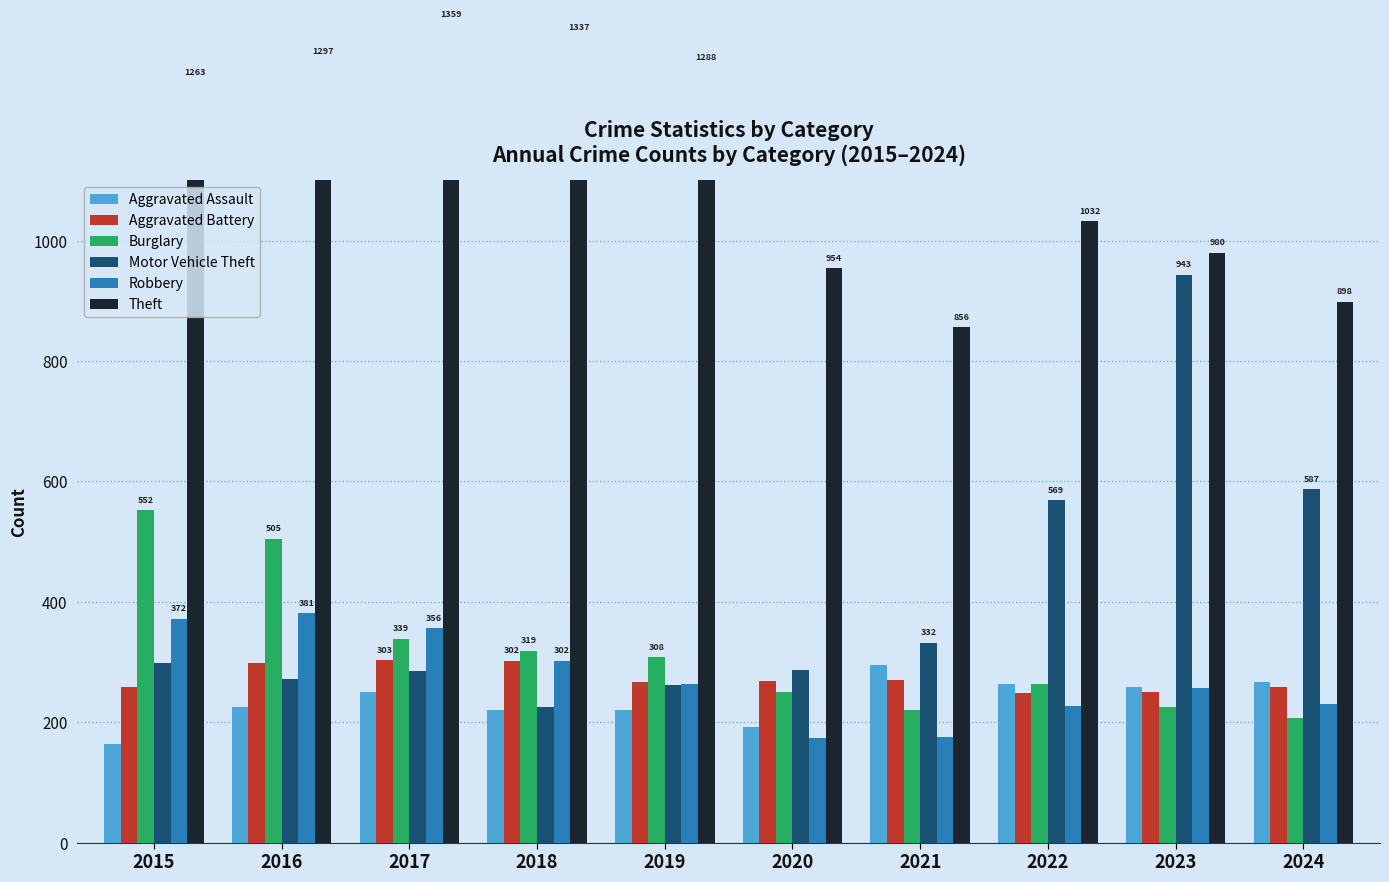

Reading right to left, what are all the values shown in this chart?

Aggravated Assault: 2024=267	2023=259	2022=264	2021=295	2020=192	2019=220	2018=220	2017=251	2016=225	2015=164
Aggravated Battery: 2024=259	2023=251	2022=249	2021=270	2020=268	2019=267	2018=302	2017=303	2016=298	2015=259
Burglary: 2024=207	2023=225	2022=263	2021=220	2020=250	2019=308	2018=319	2017=339	2016=505	2015=552
Motor Vehicle Theft: 2024=587	2023=943	2022=569	2021=332	2020=287	2019=262	2018=225	2017=285	2016=272	2015=299
Robbery: 2024=230	2023=257	2022=227	2021=175	2020=174	2019=263	2018=302	2017=356	2016=381	2015=372
Theft: 2024=898	2023=980	2022=1032	2021=856	2020=954	2019=1288	2018=1337	2017=1359	2016=1297	2015=1263